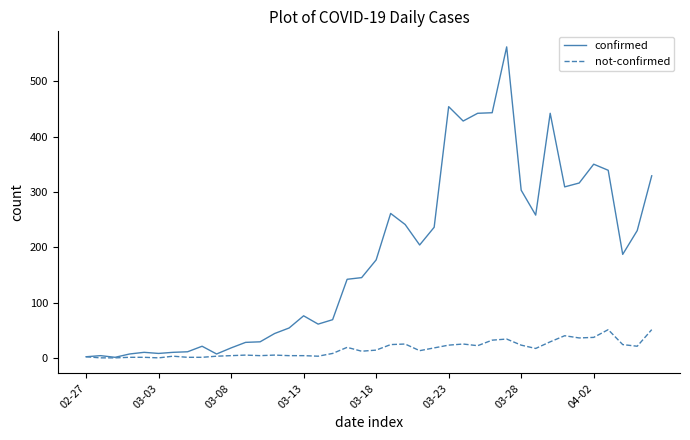

Which series has the largest total across all categories?

confirmed